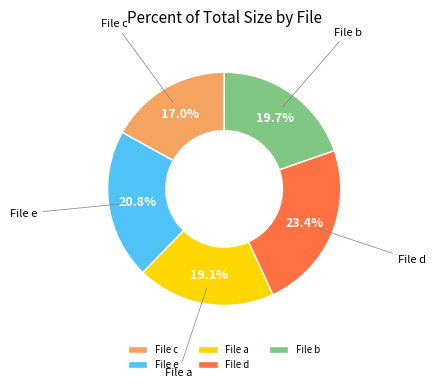

Combined, what portion of the pie is File a and File b?

38.8%